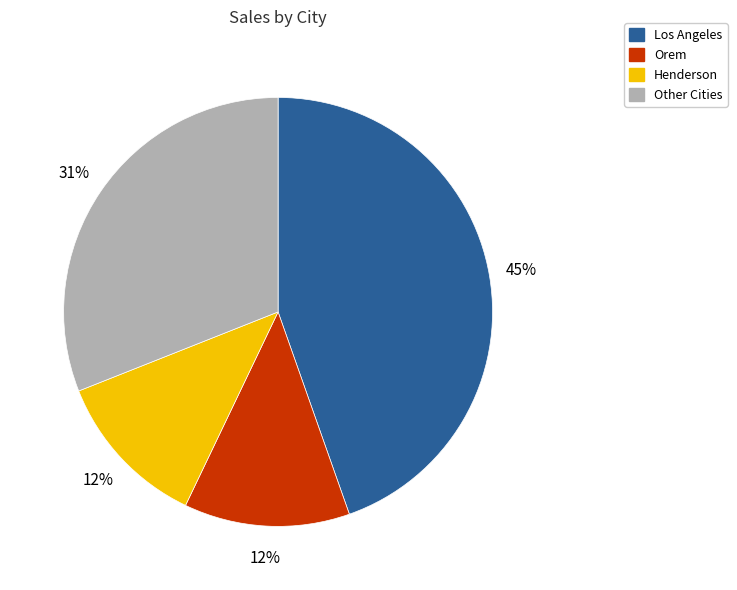

To the nearest percent, what is the difference between the largest and smallest slice percentages?

33%